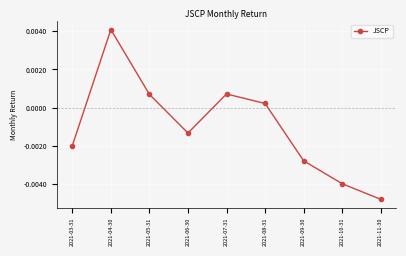

What is the label of the 1st point from the left?

2021-03-31